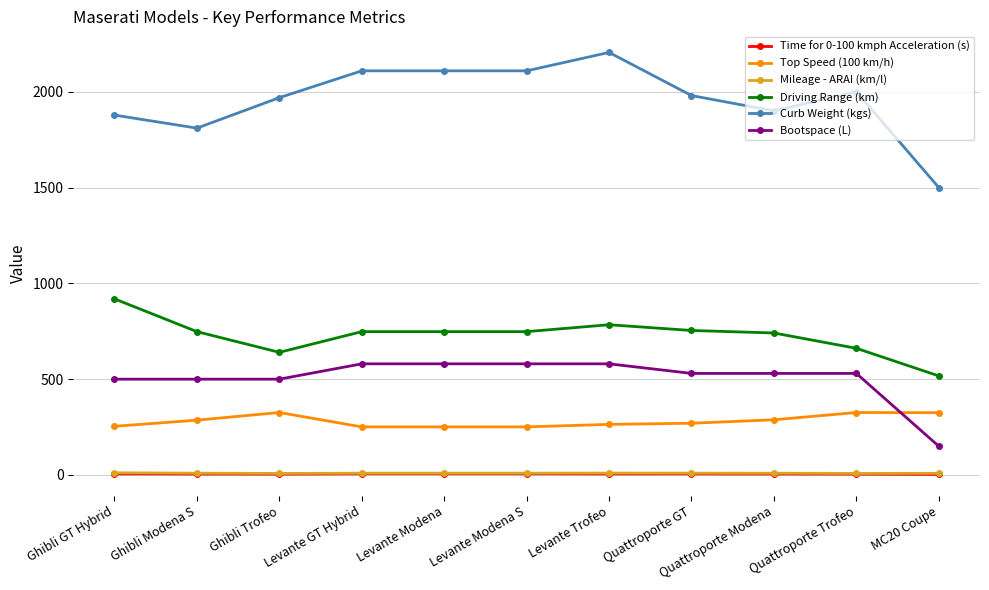

What is the label of the 9th point from the left?

Quattroporte Modena